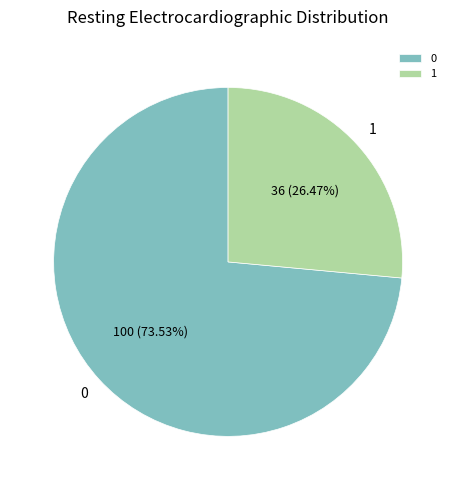

Rank the categories by value from lowest to highest.

1, 0